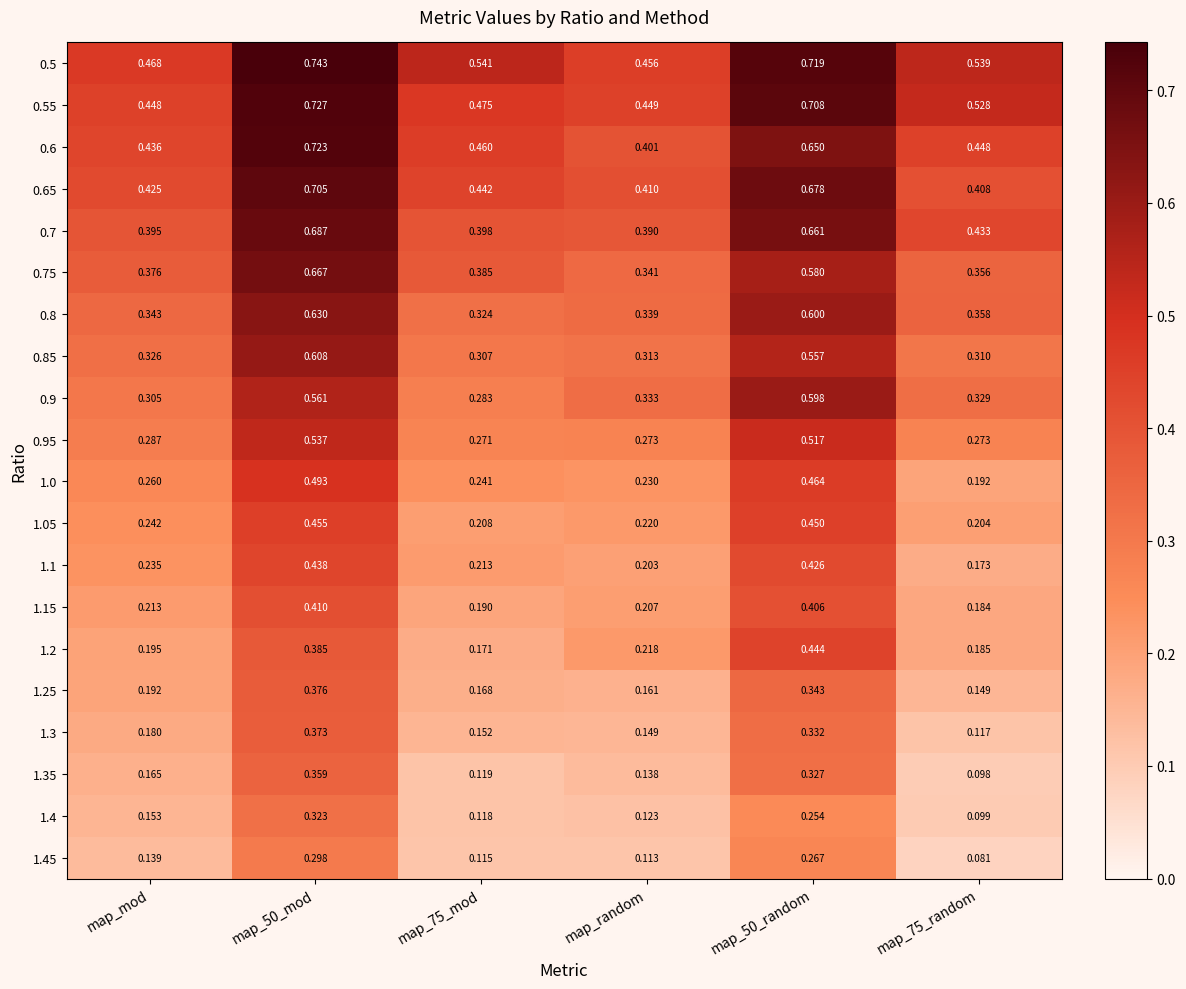

Is the value of 0.5 at map_mod greater than the value of 0.85 at map_random?

Yes